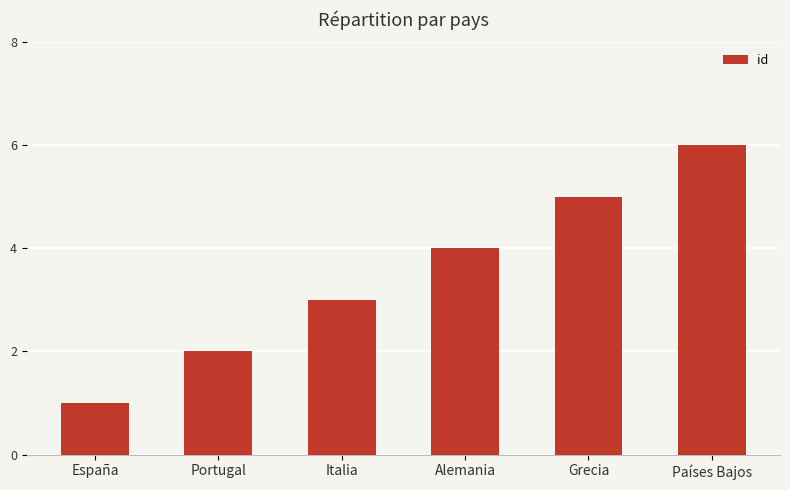

True or false: the data shows 1 at Alemania.

False